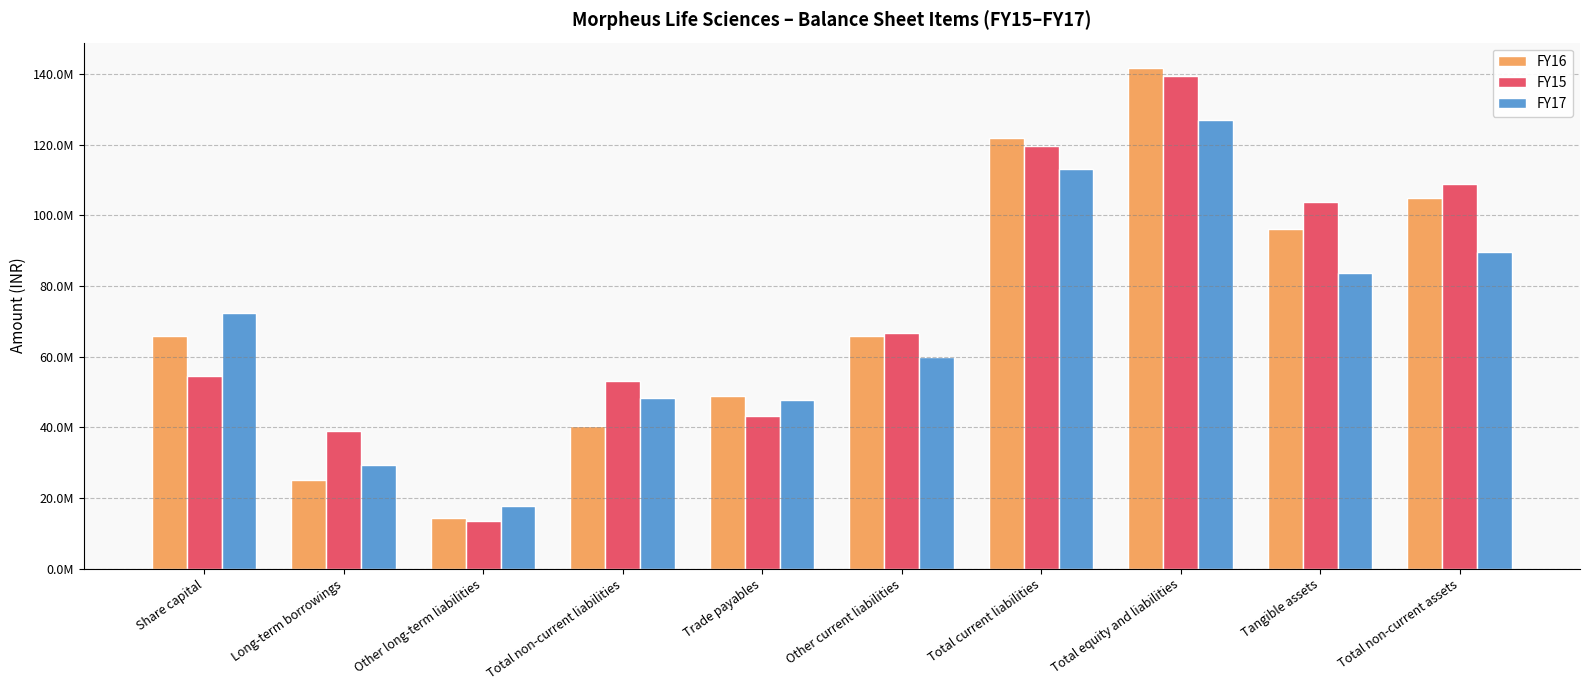

Read the FY16 value at Other current liabilities, to the nearest 10.

65794880